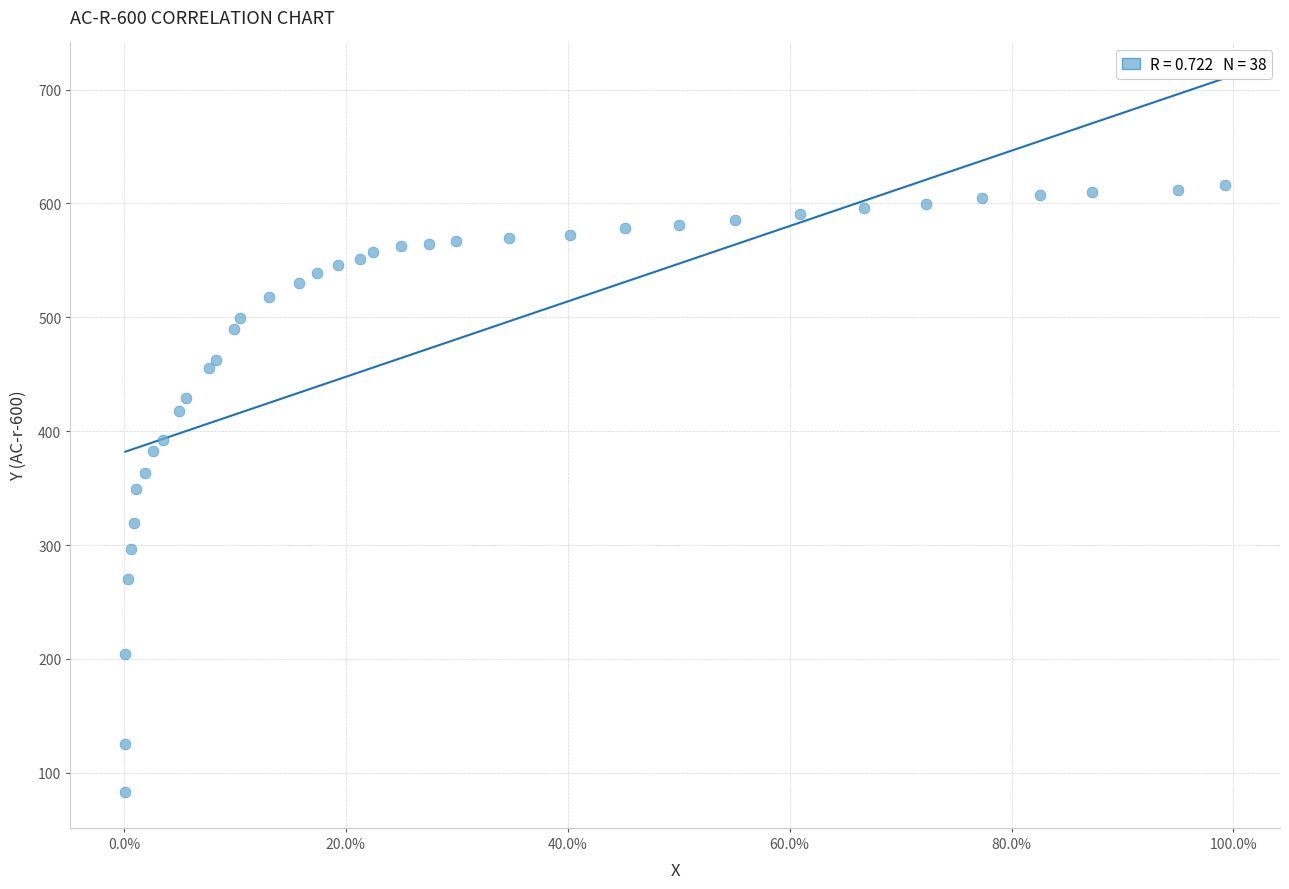

What is the range of X values (max minus min)?

1.0